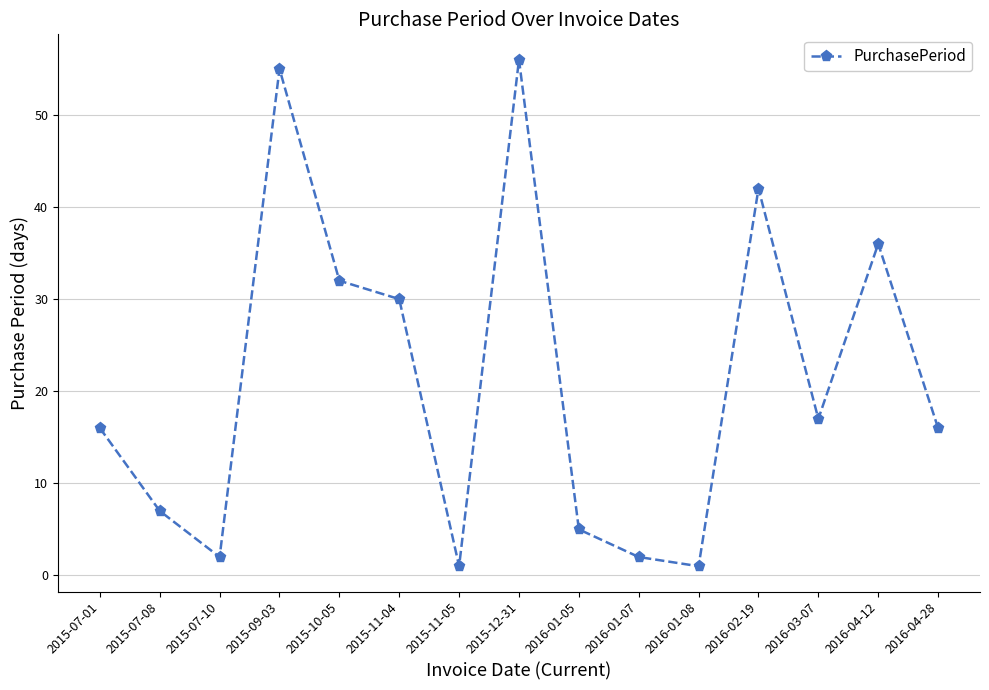

How many lines are shown in the chart?

1